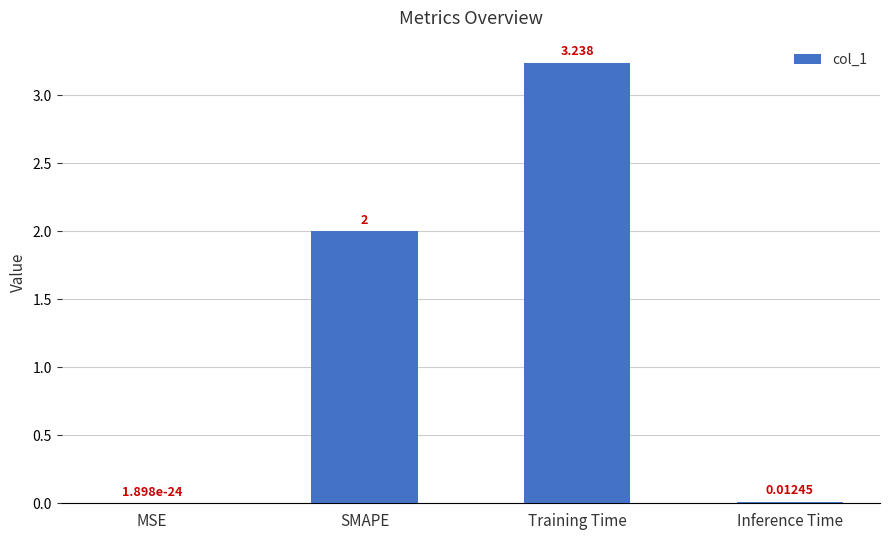

Which category has the highest value across all series?

Training Time